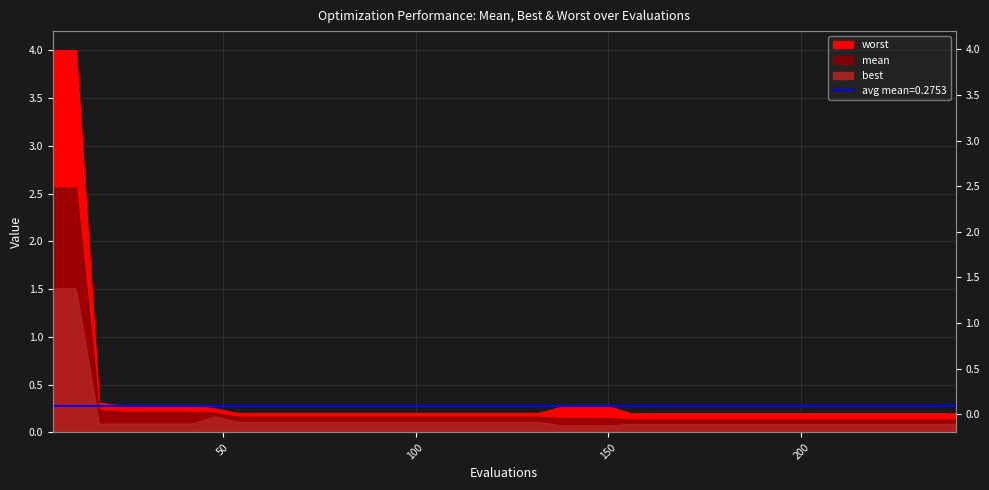

True or false: mean has a value of 0.2 at 21.

False